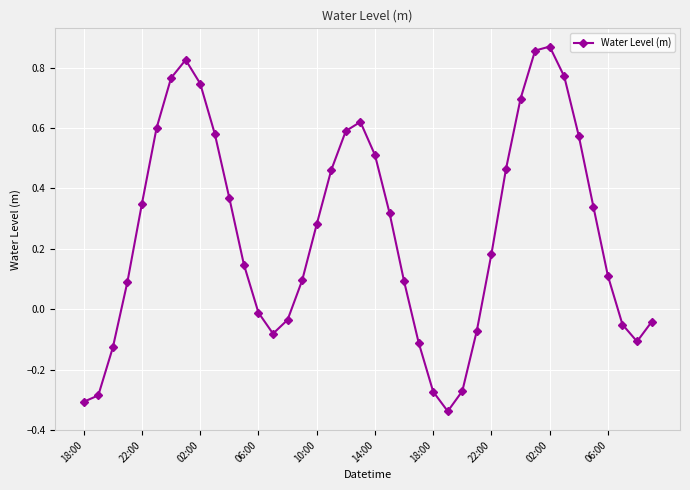

True or false: the data has more than 2 interior local peaks.

True